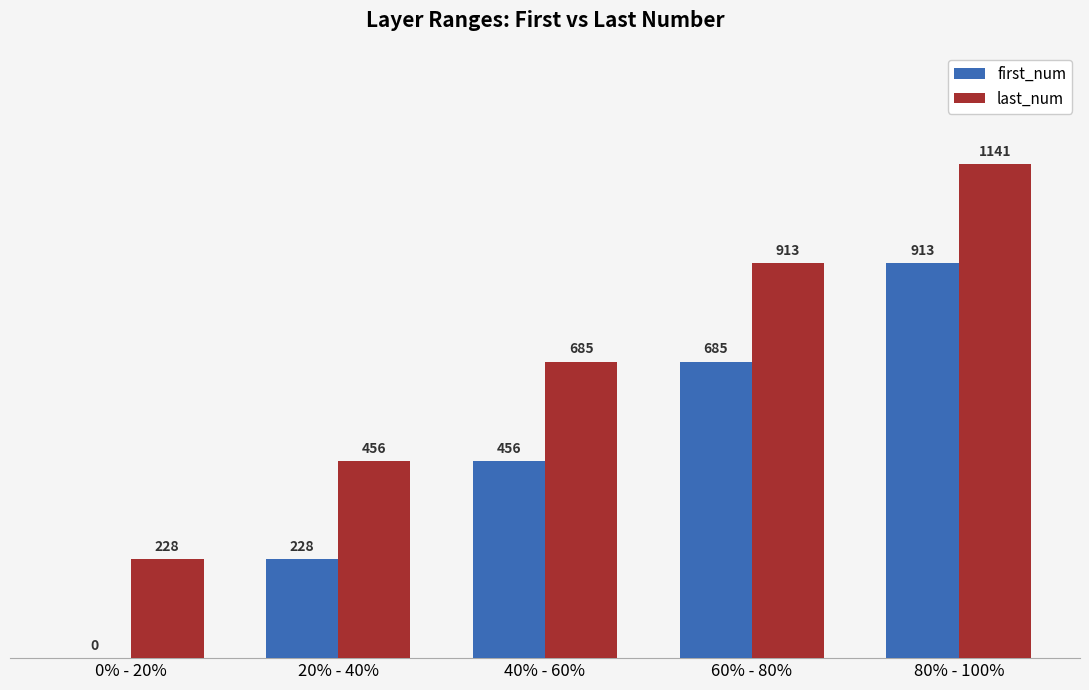

What are all the series names shown in the legend?

first_num, last_num